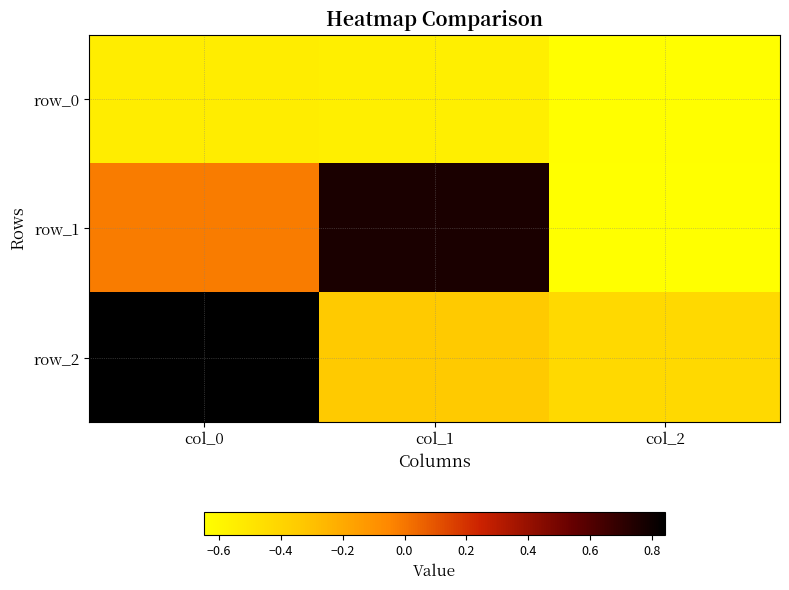

What is the difference between the highest and lowest values at col_2?

0.2